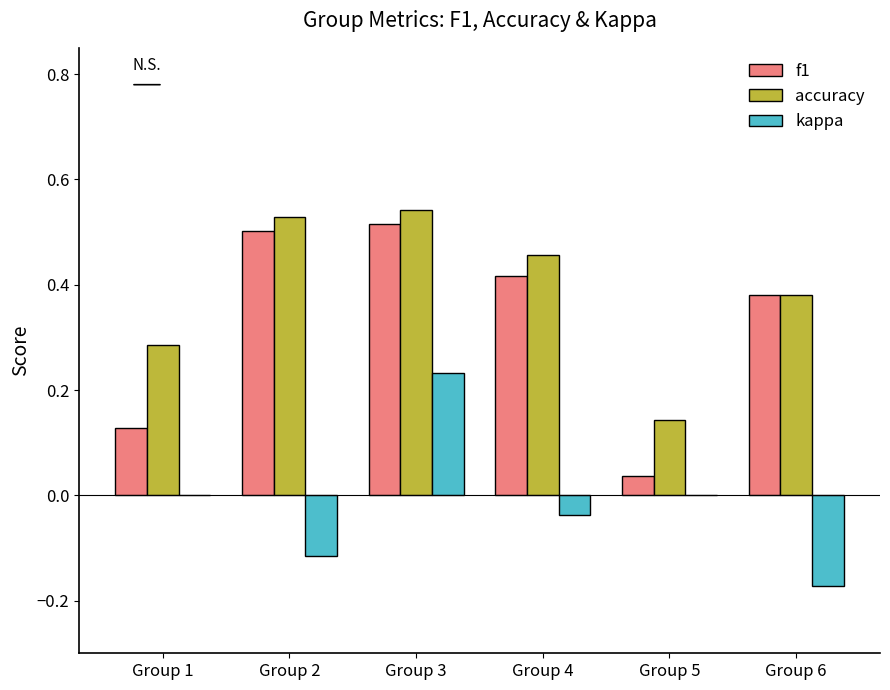

Which series has the largest range (max minus min)?

f1